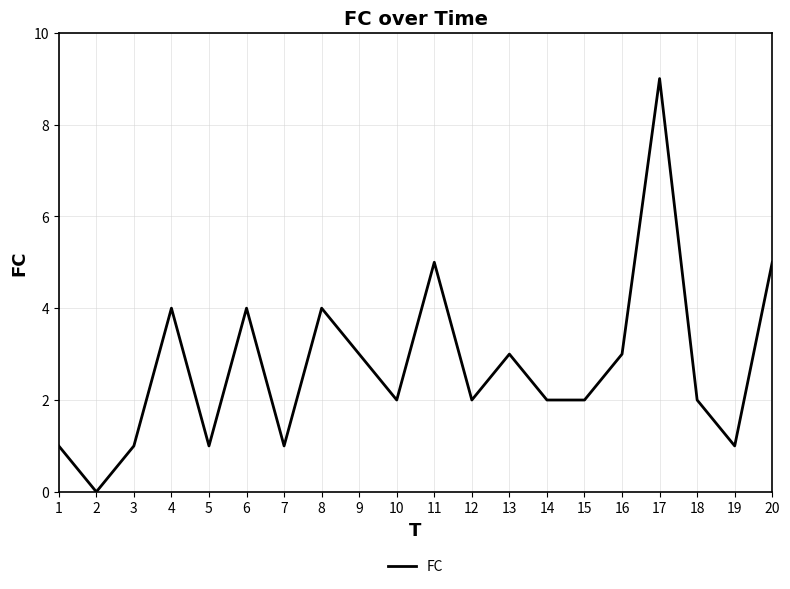

Reading left to right, transcribe all the data shown in this chart.

1=1	2=0	3=1	4=4	5=1	6=4	7=1	8=4	9=3	10=2	11=5	12=2	13=3	14=2	15=2	16=3	17=9	18=2	19=1	20=5